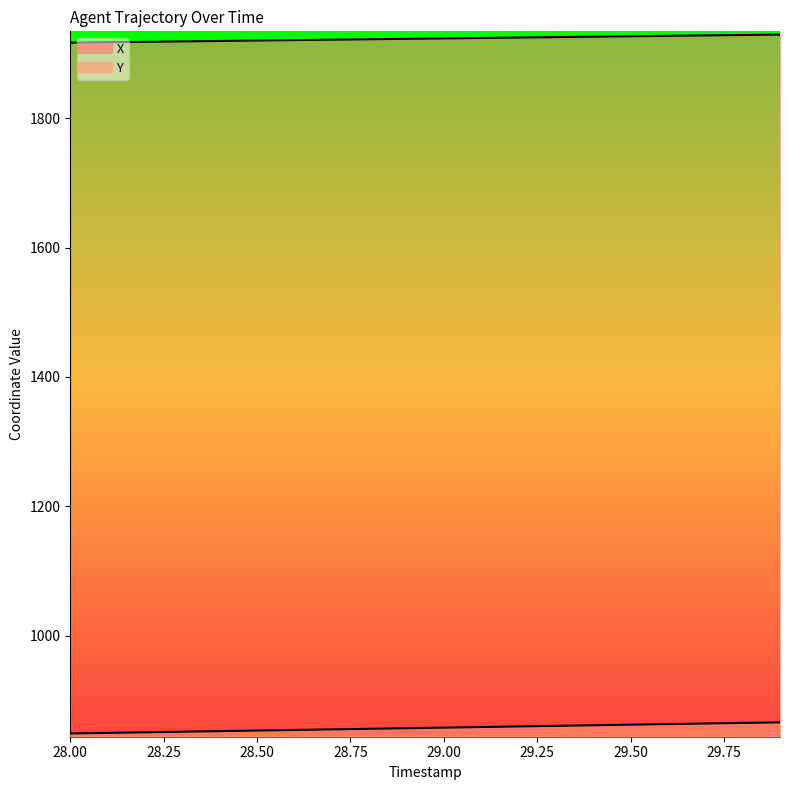

At 29.3, list the series in order from smallest to largest.

Y, X